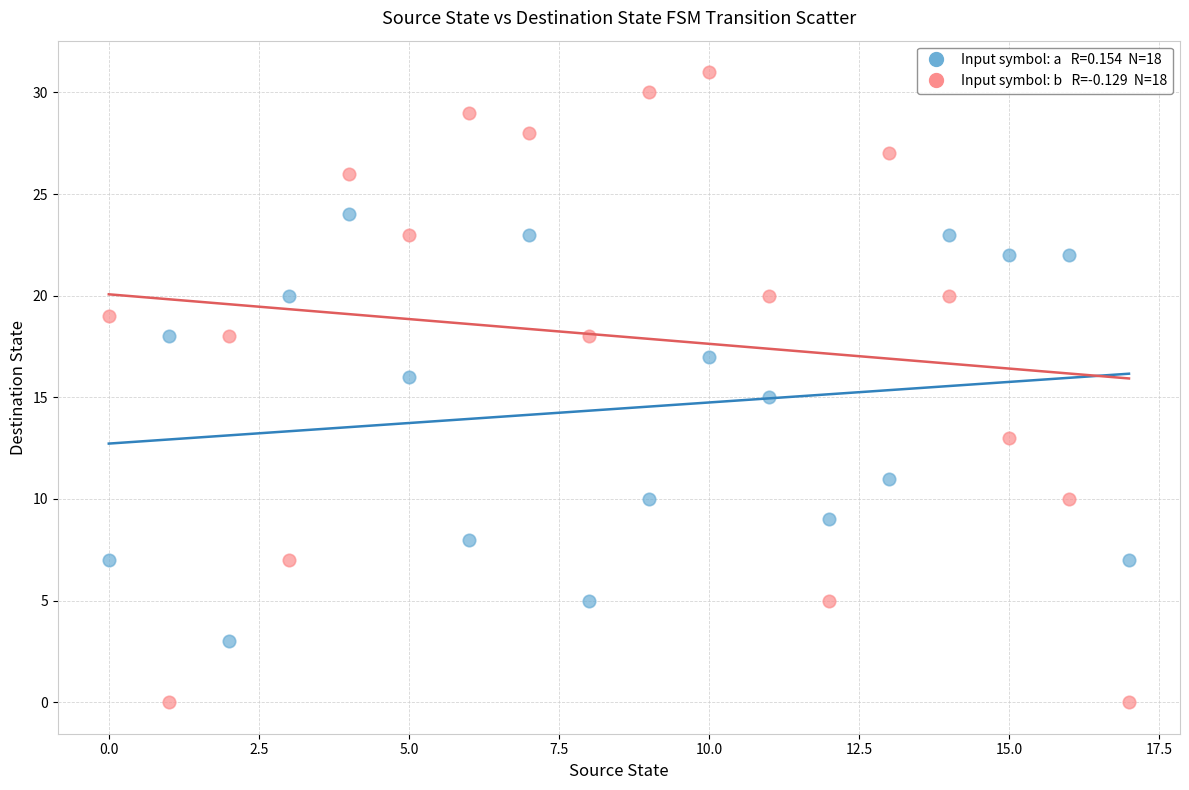

Across all data points, what is the range of Y values (max minus min)?

31